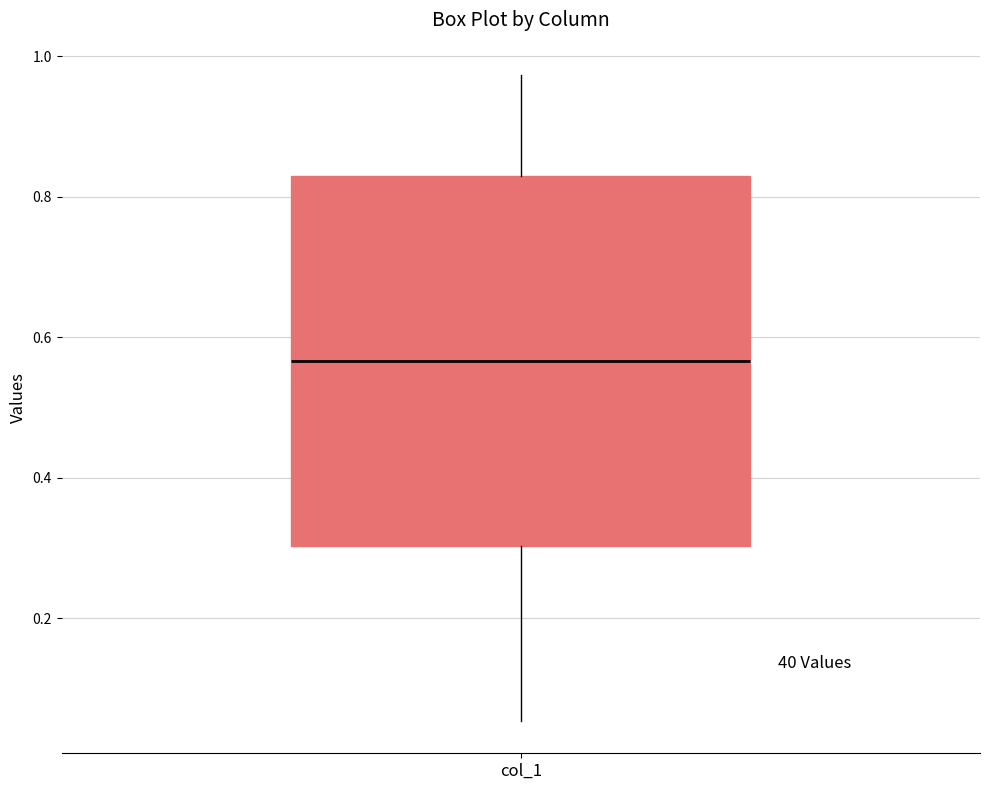

Read this box plot against the y-axis: the position of the median line, the range covered by the box, and the ends of both whiskers. The values are not printed on the chart, so give them approximately, as read against the axis.

median 0.56, box 0.30 to 0.82, whiskers 0.06 to 0.98